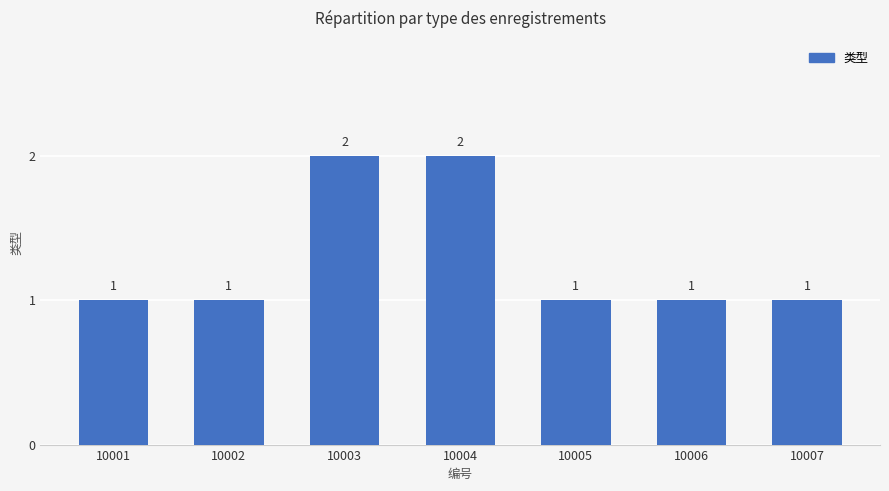

The value at 10001 is 1. True or false?

True